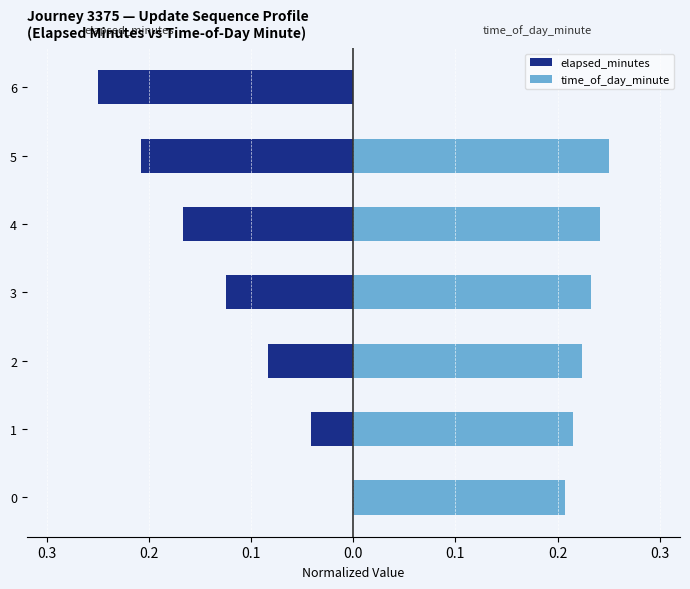

What is the value of the time_of_day_minute bar at the 7th from the left?

0.2